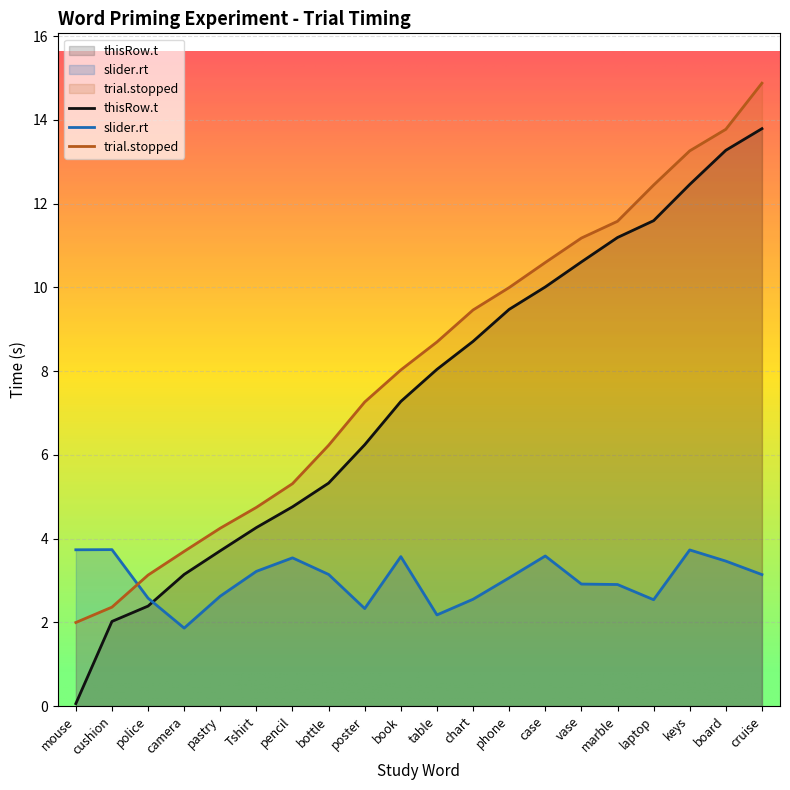

How many intersections are there between slider.rt and thisRow.t?

1